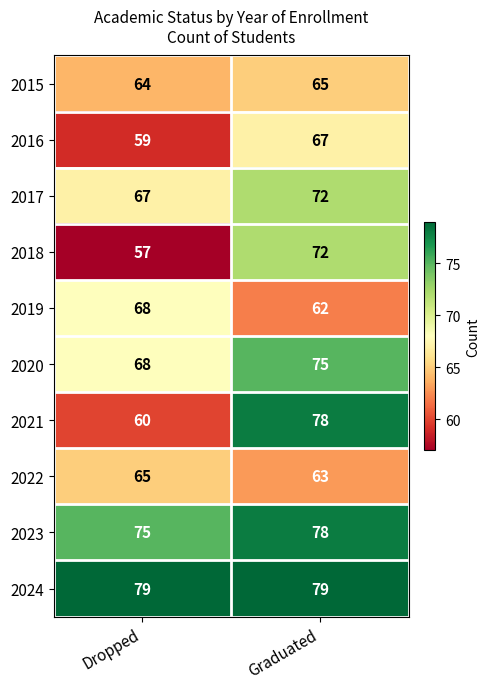

At which category is the sum across all series the highest?

Graduated